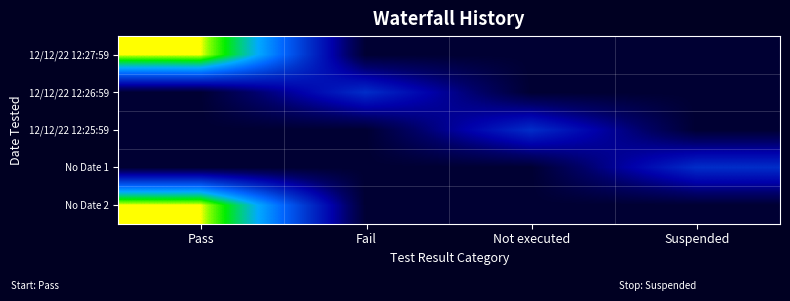

Which series has the largest range (max minus min)?

12/12/22 12:27:59